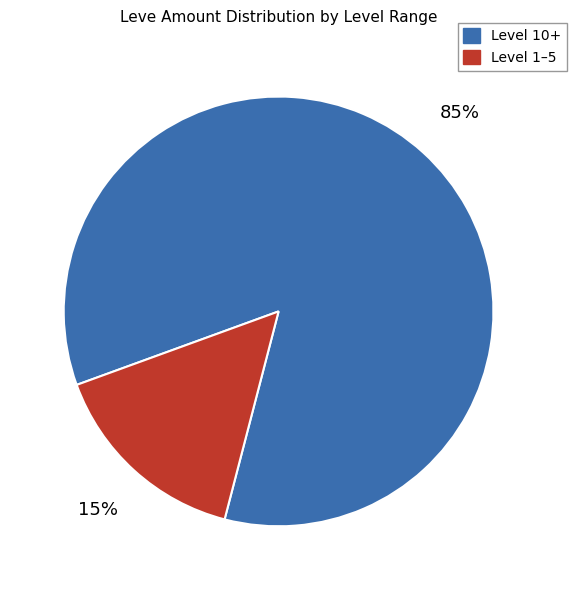

Does any single category account for the majority?

Yes